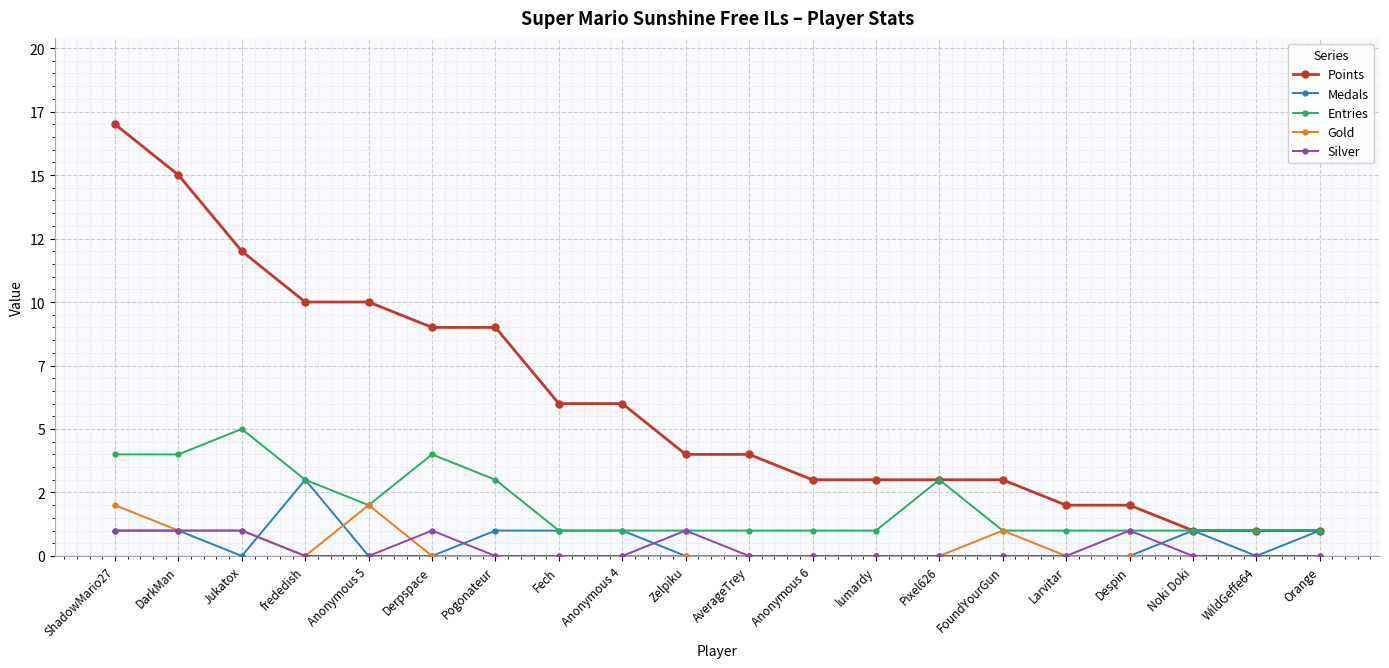

What are all the series names shown in the legend?

Points, Medals, Entries, Gold, Silver